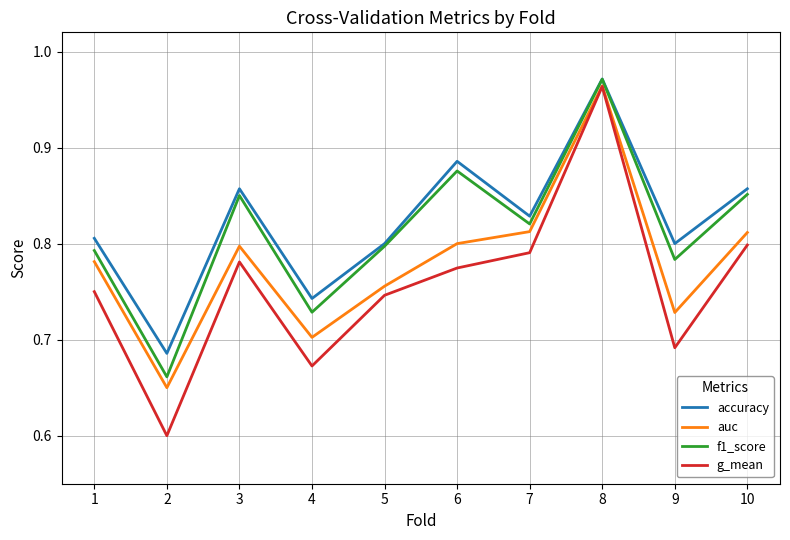

True or false: accuracy has a value of 0.8 at 9.

True